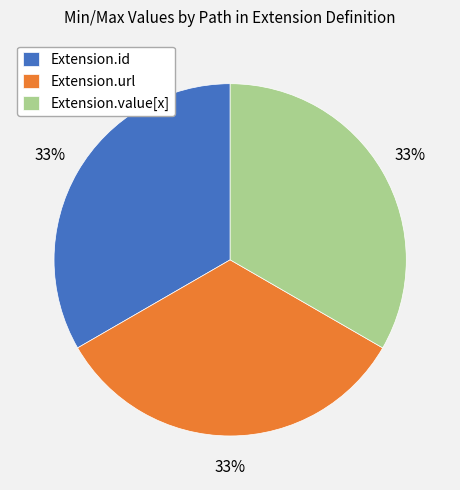

The Extension.id slice represents 27% of the pie. True or false?

False